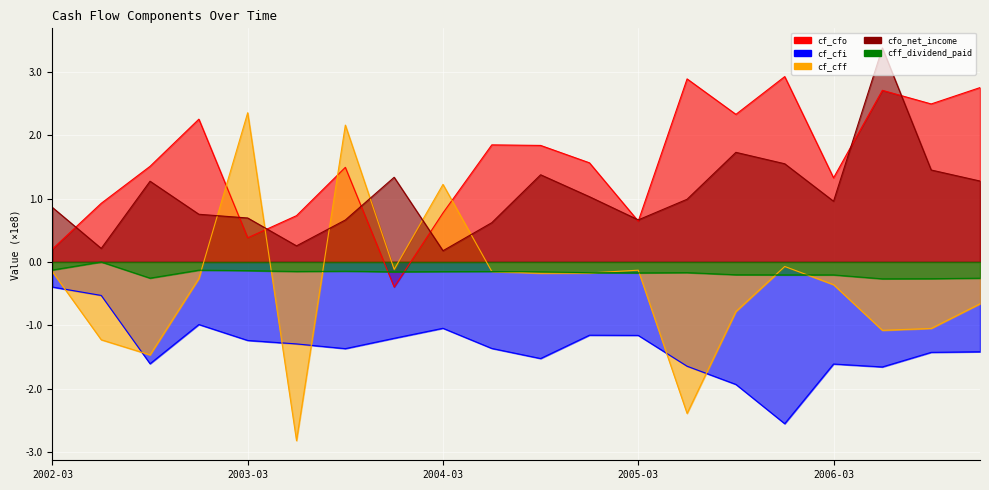

What is the difference between the second highest and minimum values in the cfo_net_income series?

1.6